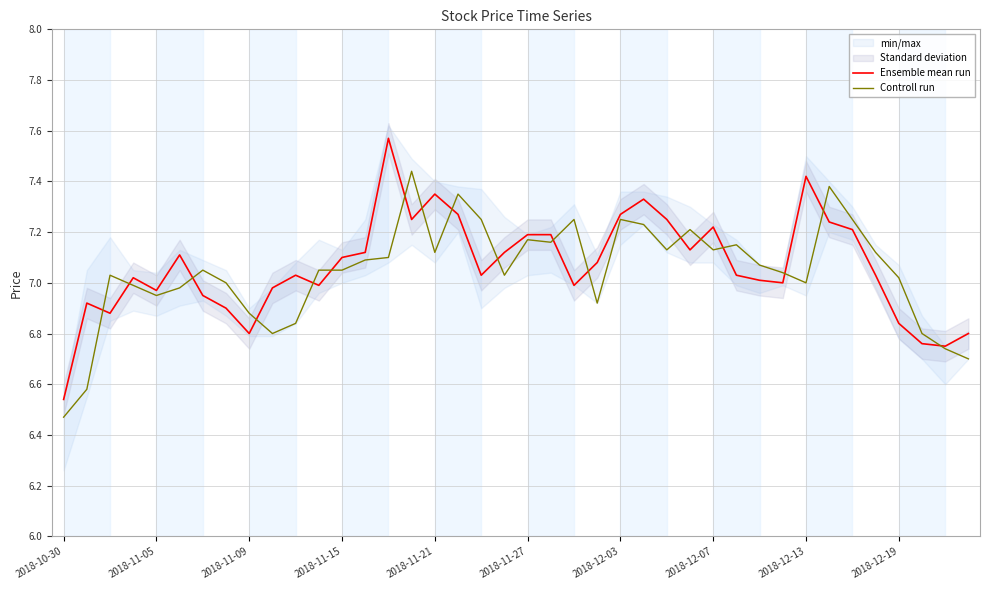

What is the highest value of the Controll run series?

7.4